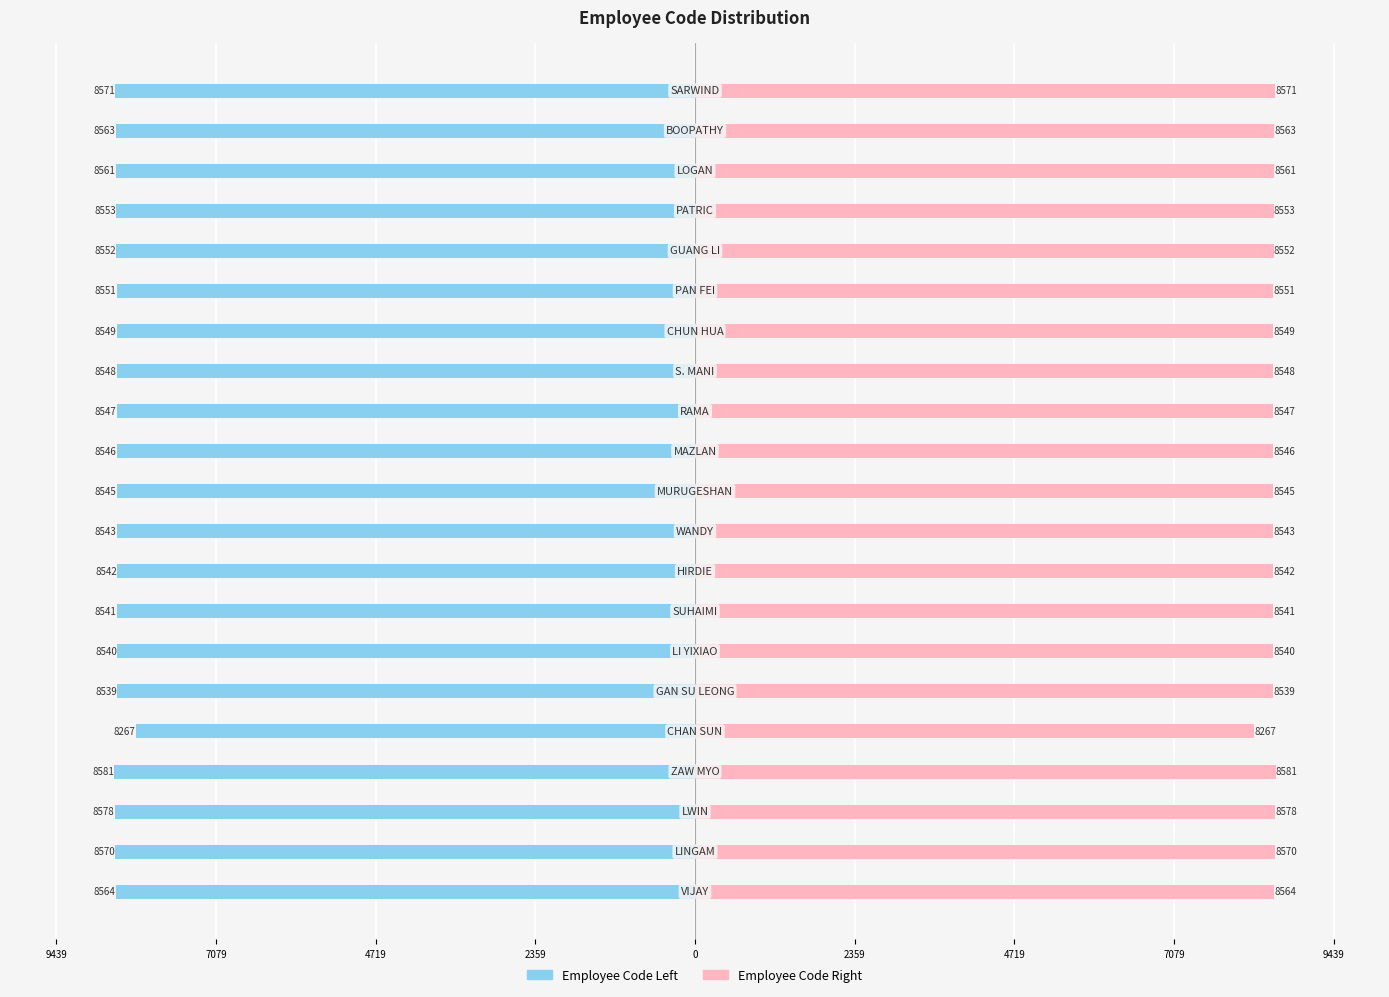

Between 12 and 14, which series saw the biggest shift?

Employee Code Left